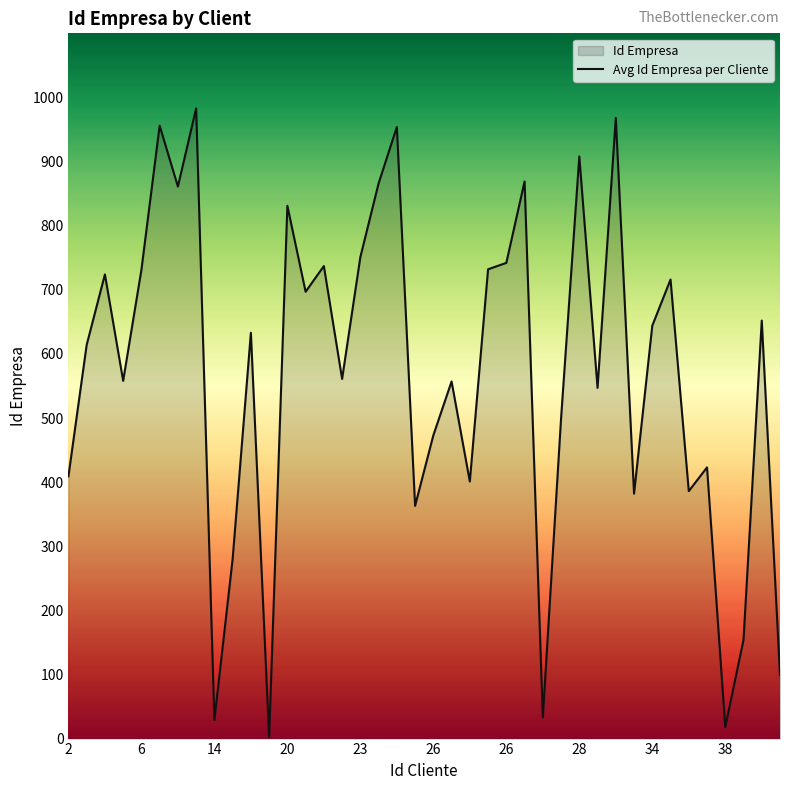

How many values are below 633?

20